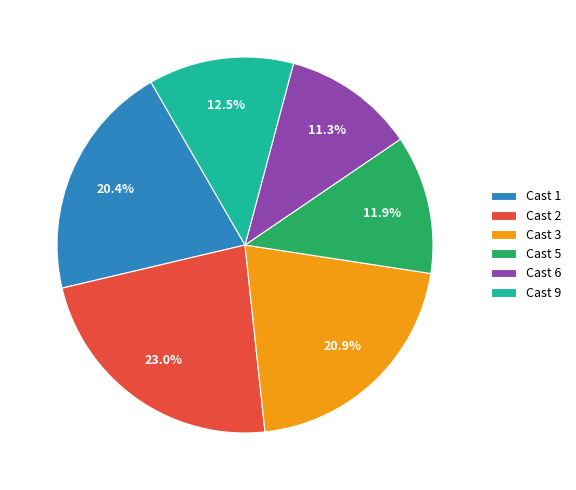

True or false: Cast 6 accounts for 24% of the total.

False